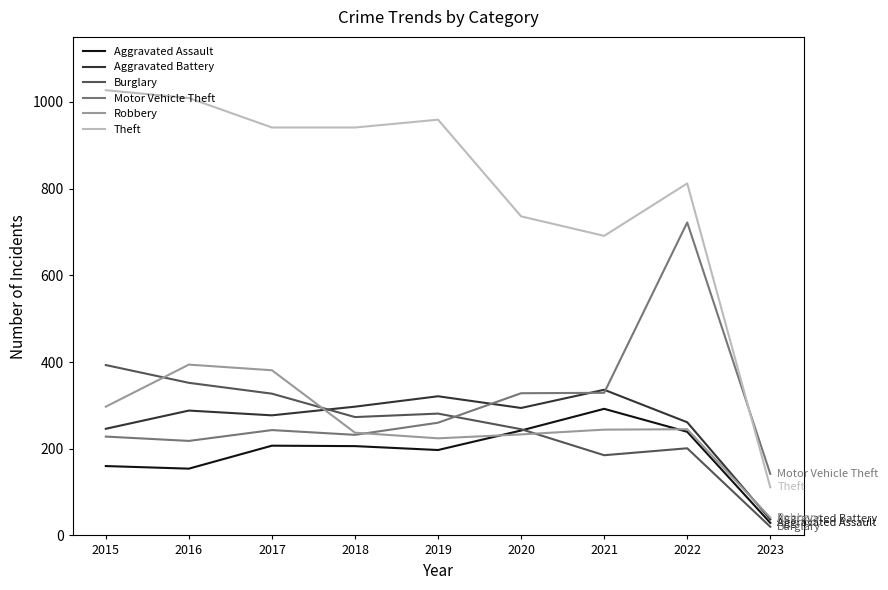

How many lines are shown in the chart?

6